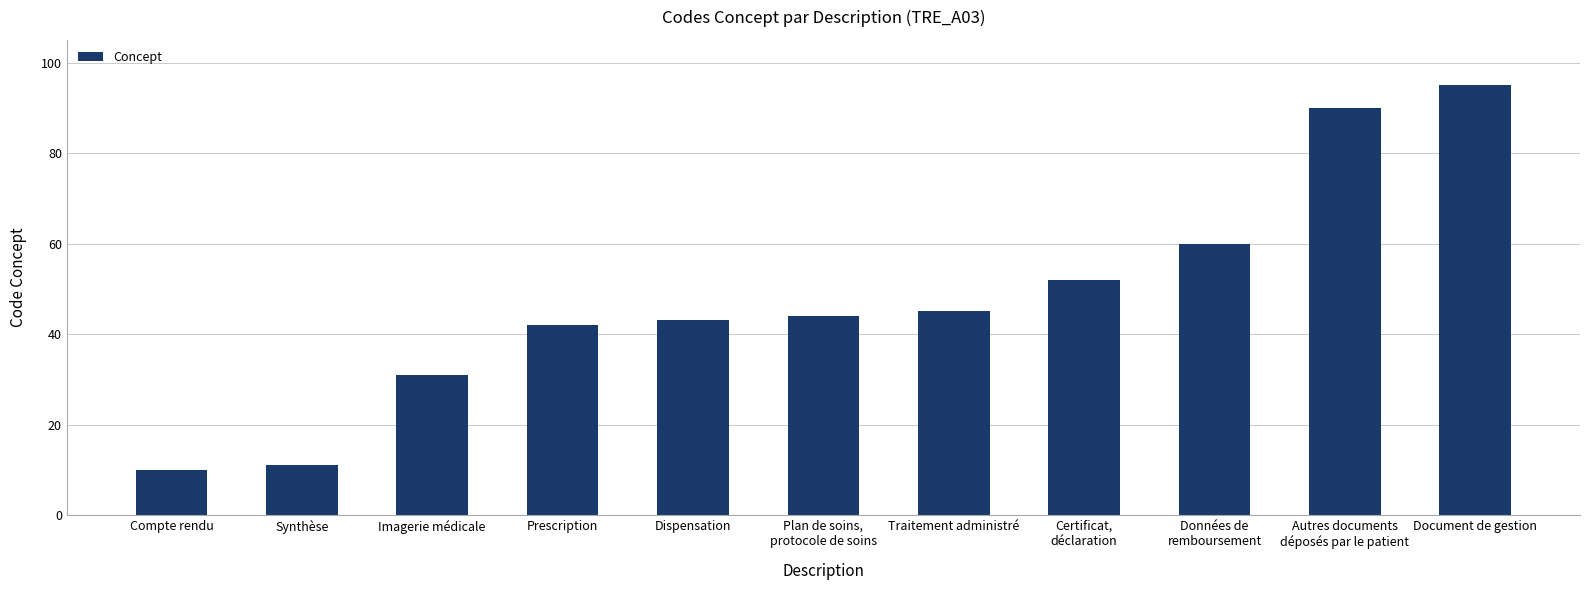

Approximately how many times larger is the value at Autres documents
déposés par le patient compared to Plan de soins,
protocole de soins?

2.0